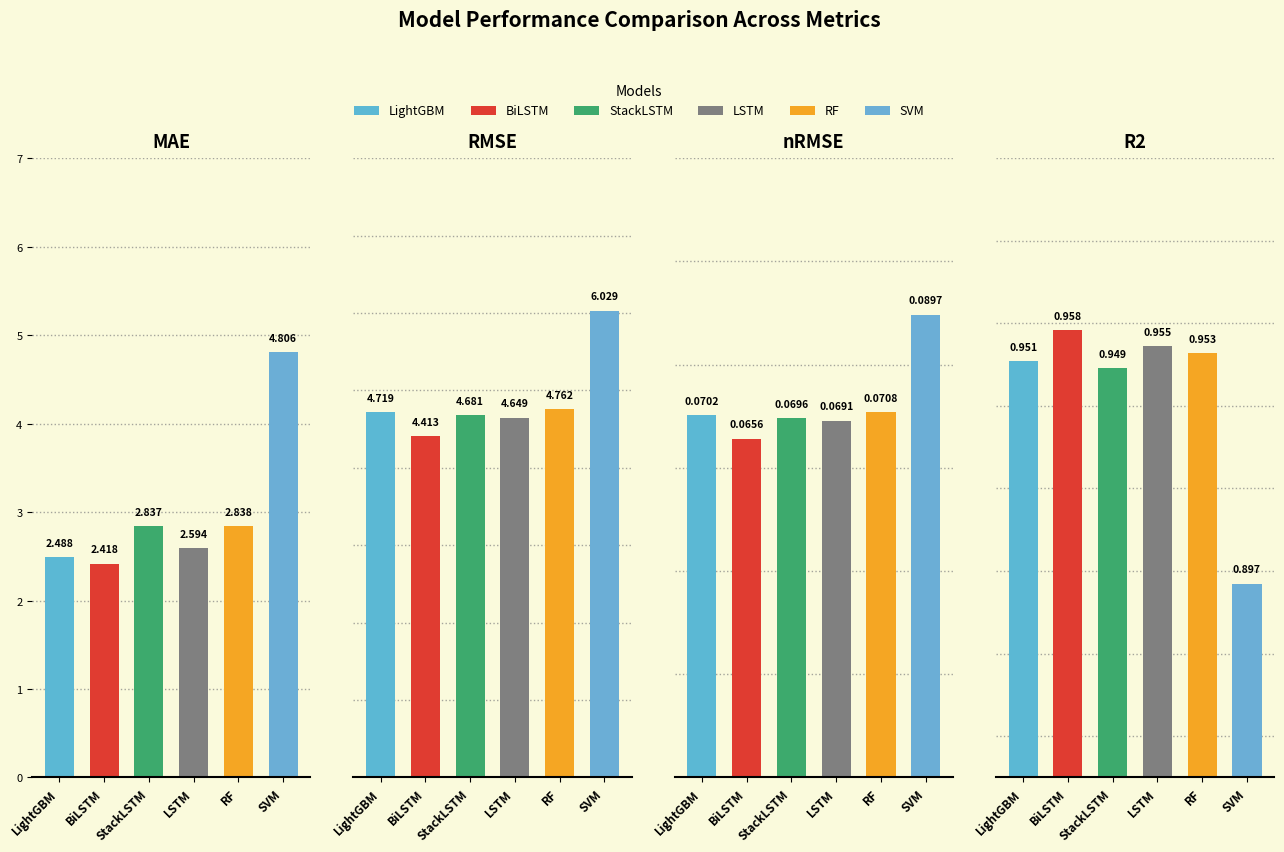

What is the sum of all StackLSTM values?

8.5